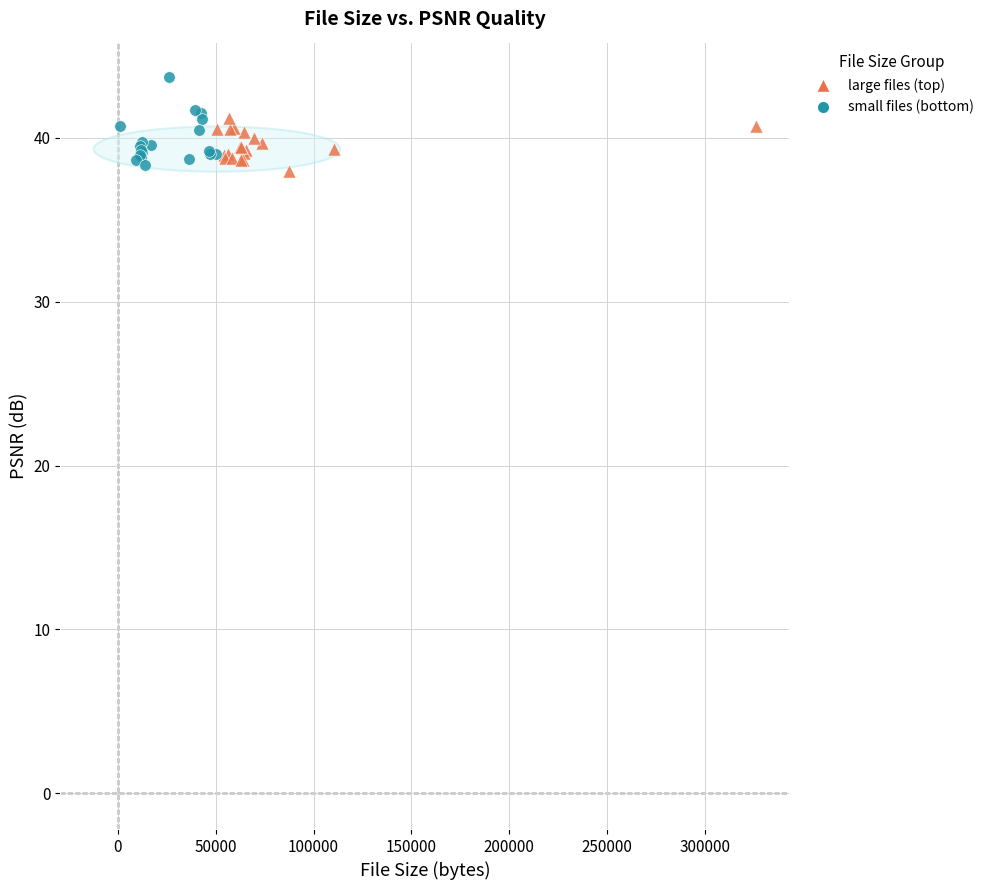

Which series has the widest spread of Y values?

small files (bottom)